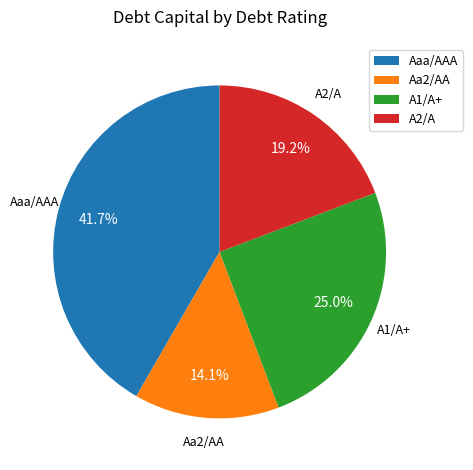

What portion of the pie excludes Aa2/AA?

85.9%